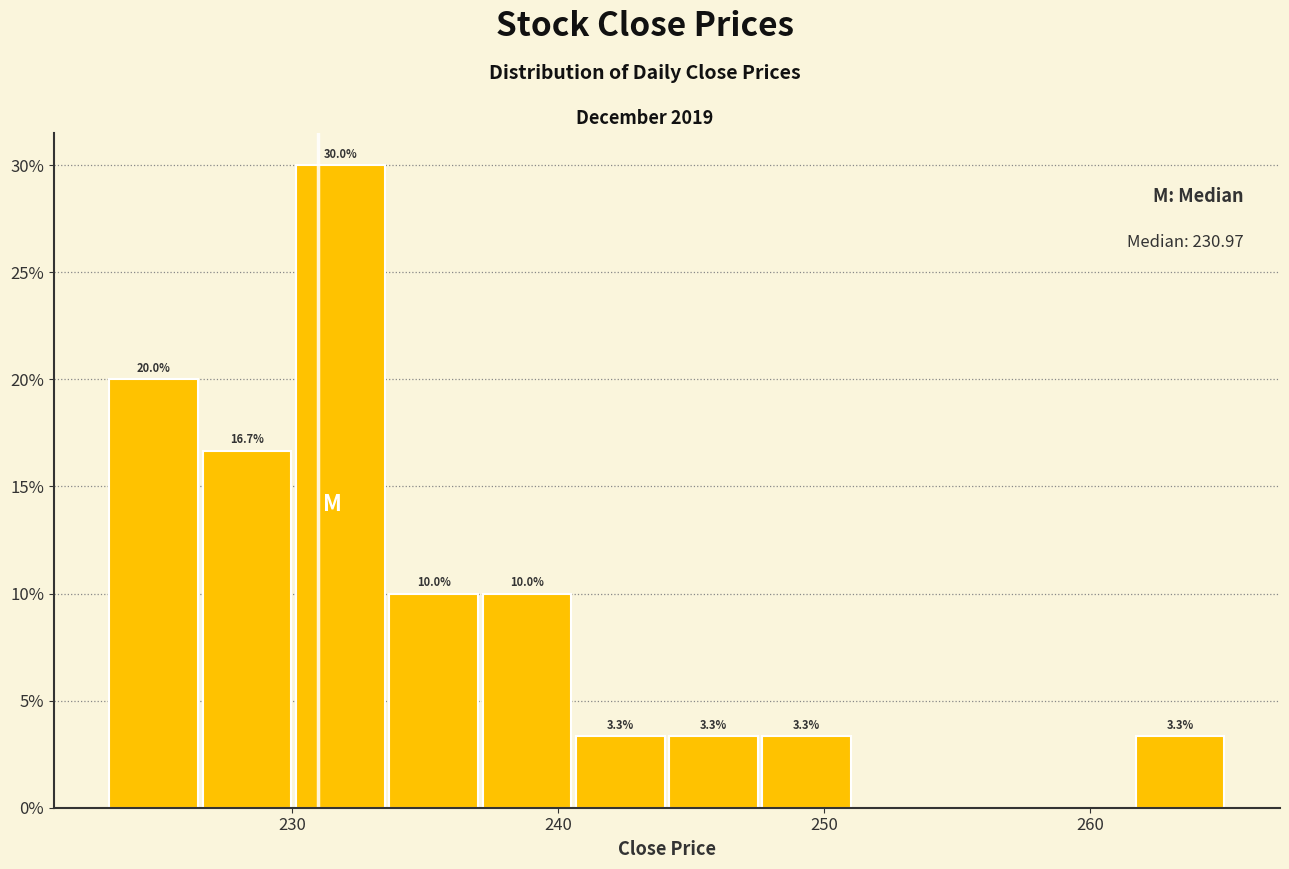

Around what value on the x-axis is the tallest bar? Give the approximate position of its centre, as read against the axis.

232